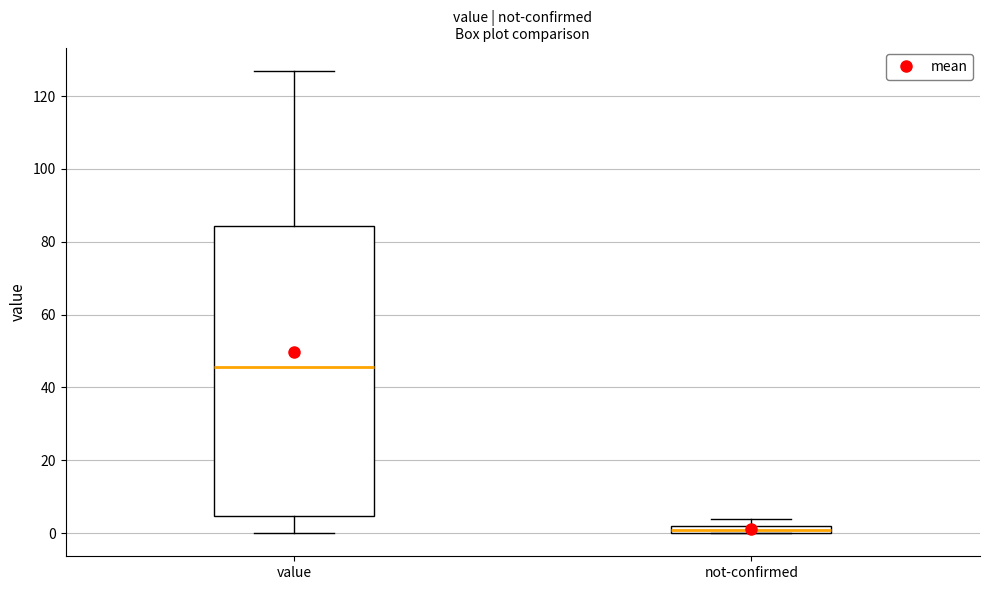

Which box's median line is the highest?

value